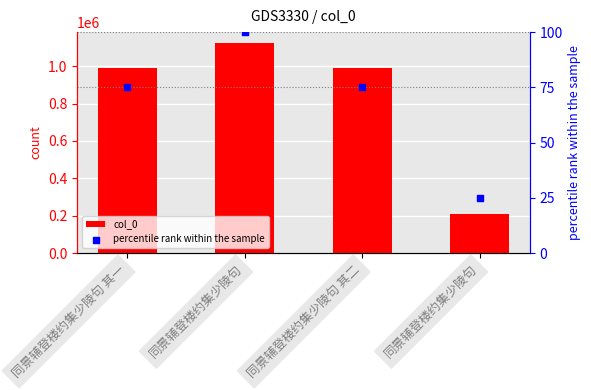

Is the value of percentile rank within the sample at 同景辅登楼约集少陵句 greater than the value of col_0 at 同景辅登楼约集少陵句 其一?

No